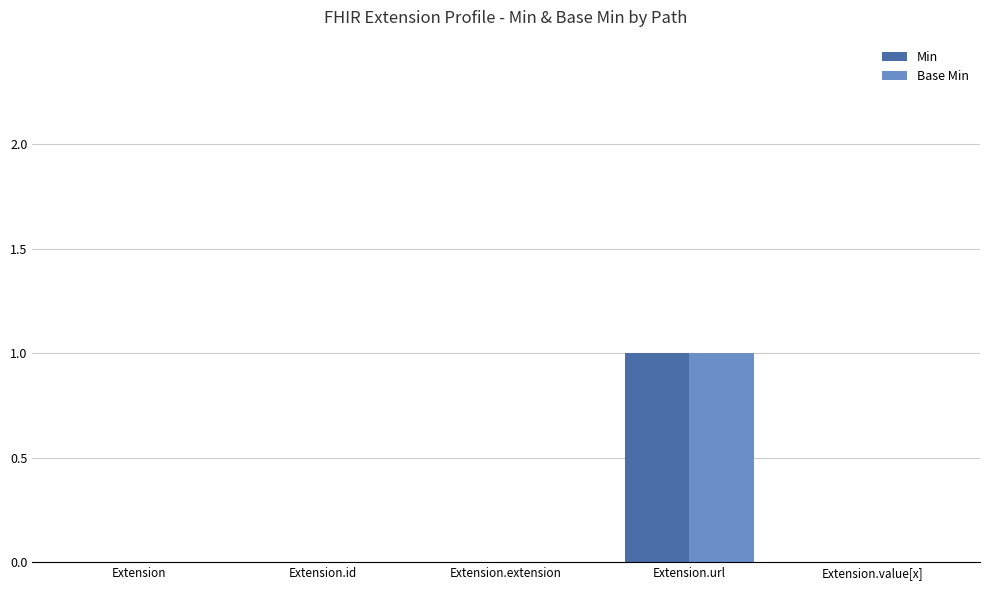

How many distinct data groups are displayed?

2